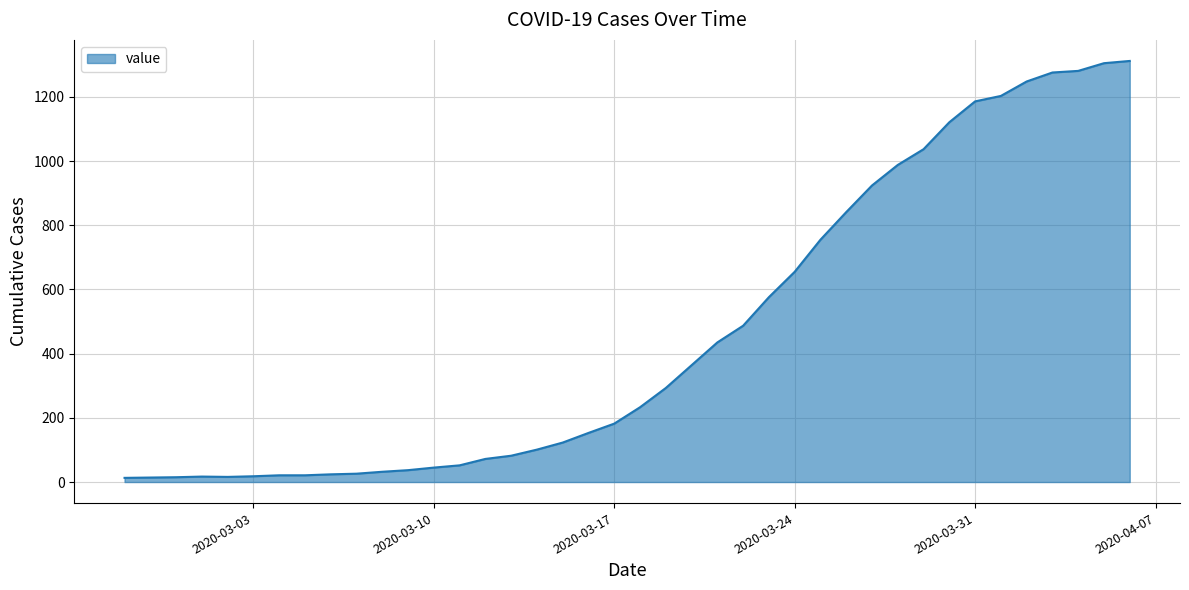

What is the maximum value shown in the chart?

1312